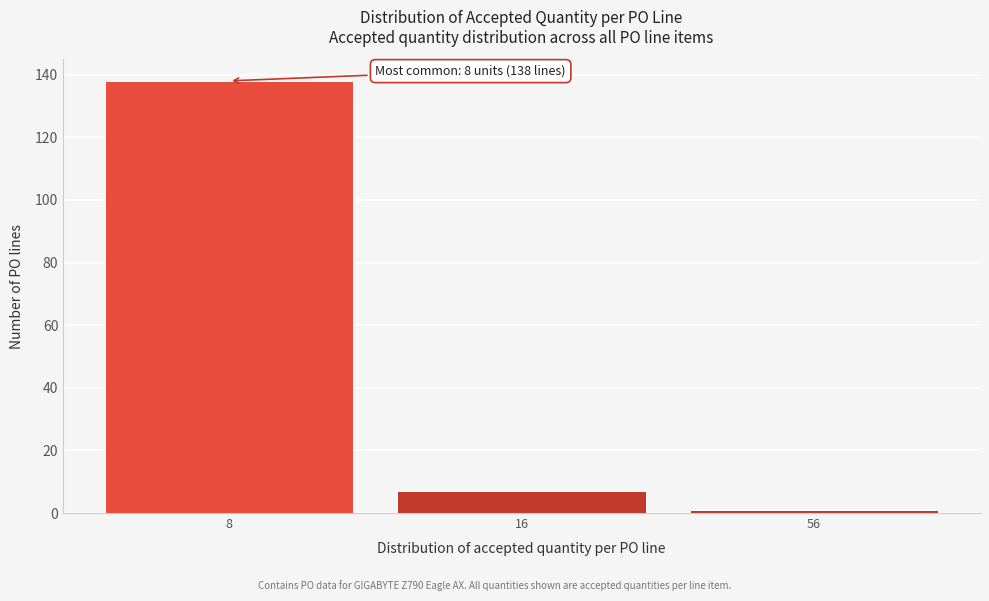

Reading right to left, list all the values displayed in this chart.

1	7	138